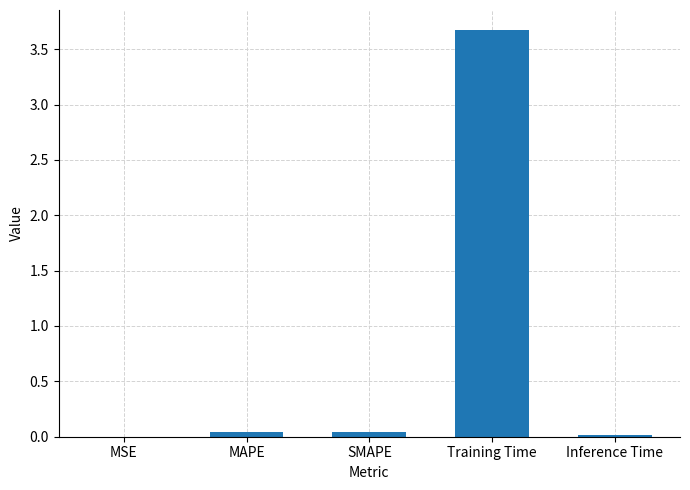

Count the number of categories in the chart.

5